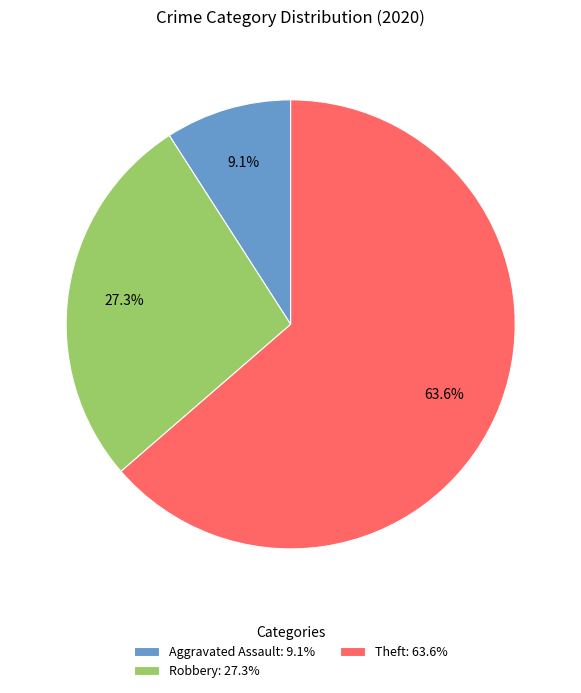

Rank the categories by value from lowest to highest.

Aggravated Assault: 9.1%, Robbery: 27.3%, Theft: 63.6%